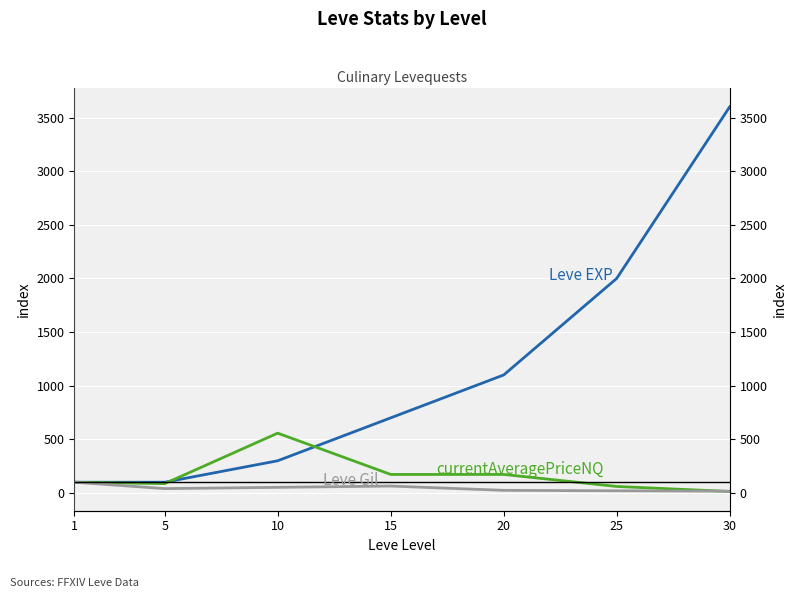

Reading left to right, list all the values displayed in this chart.

Leve EXP: 1=100.0	5=100.0	10=300.0	15=700.0	20=1100.0	25=2000.0	30=3600.0
currentAveragePriceNQ: 1=100.0	5=87.0	10=557.5	15=172.6	20=172.6	25=60.4	30=13.6
Leve Gil: 1=100.0	5=40.5	10=52.4	15=64.3	20=24.3	25=20.0	30=16.4